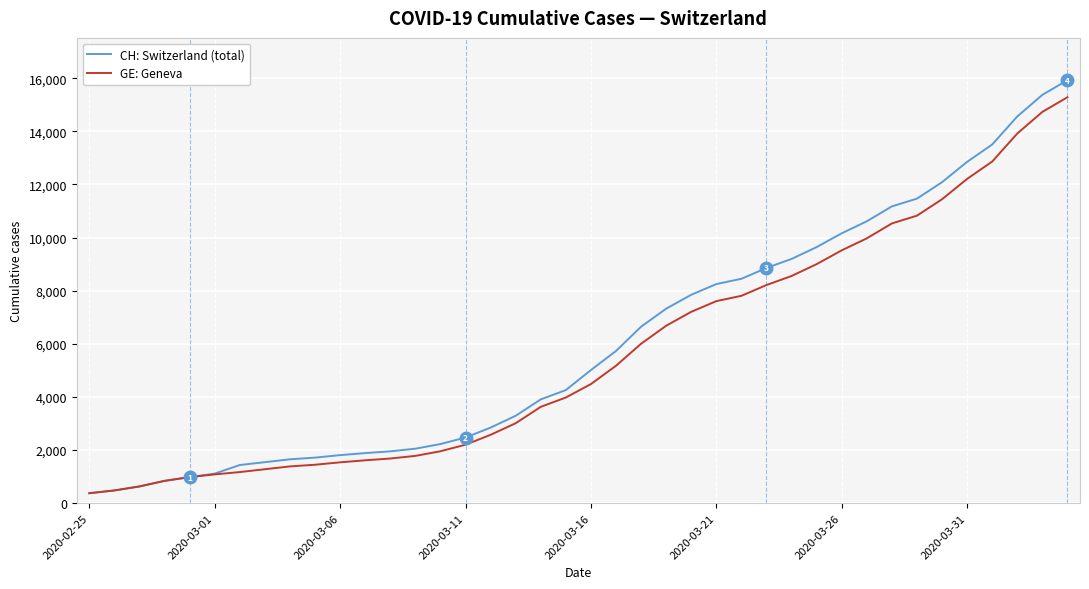

What is the smallest value displayed?

375